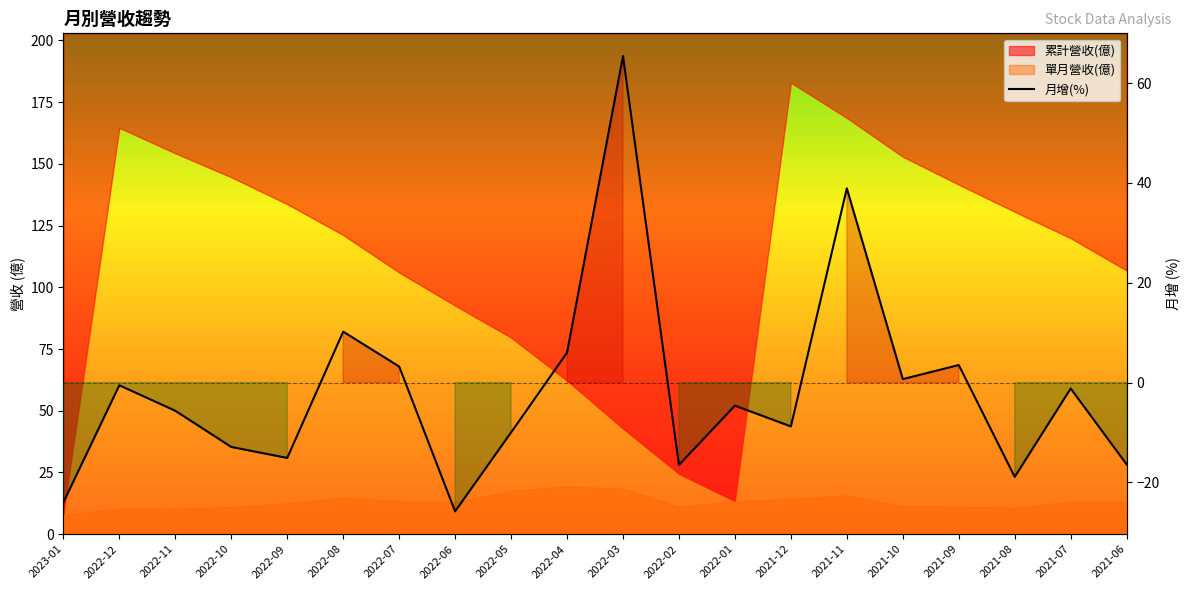

Does the chart display data point markers on the line(s)?

No